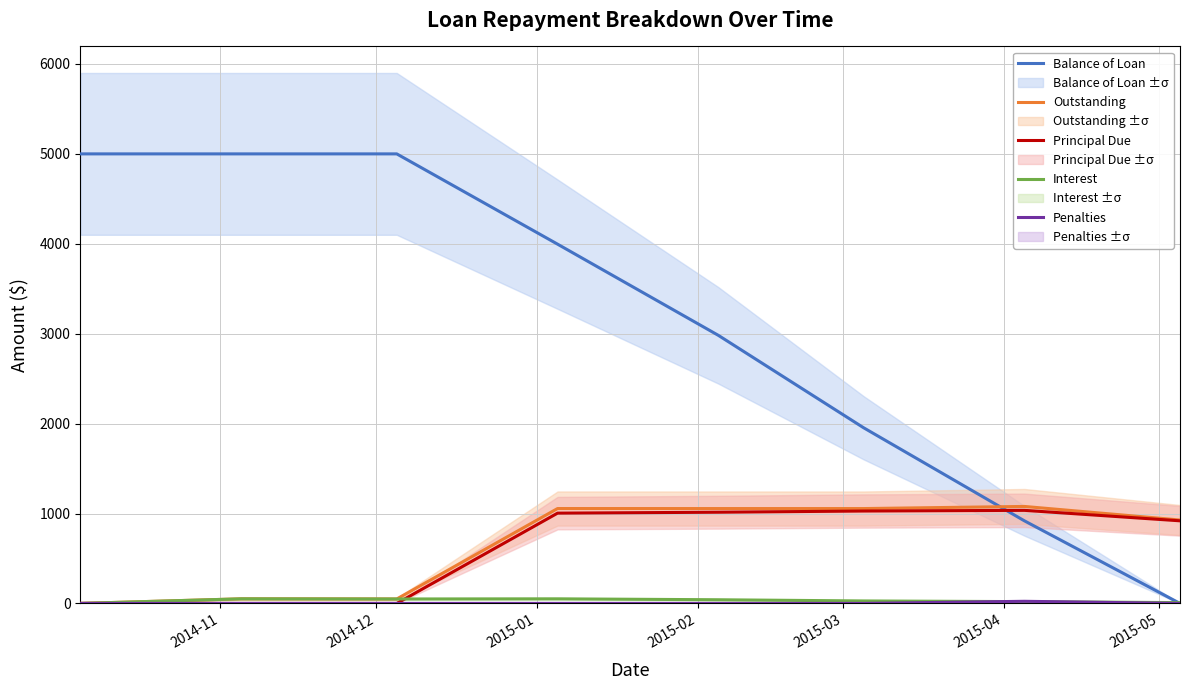

What is the maximum value for Principal Due?

1035.2